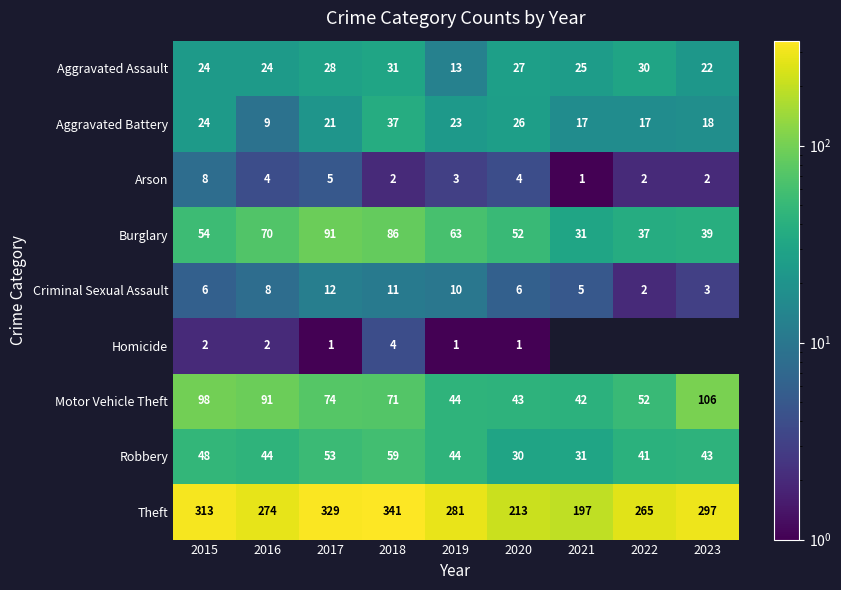

Is the value of Motor Vehicle Theft at 2021 greater than the value of Theft at 2023?

No